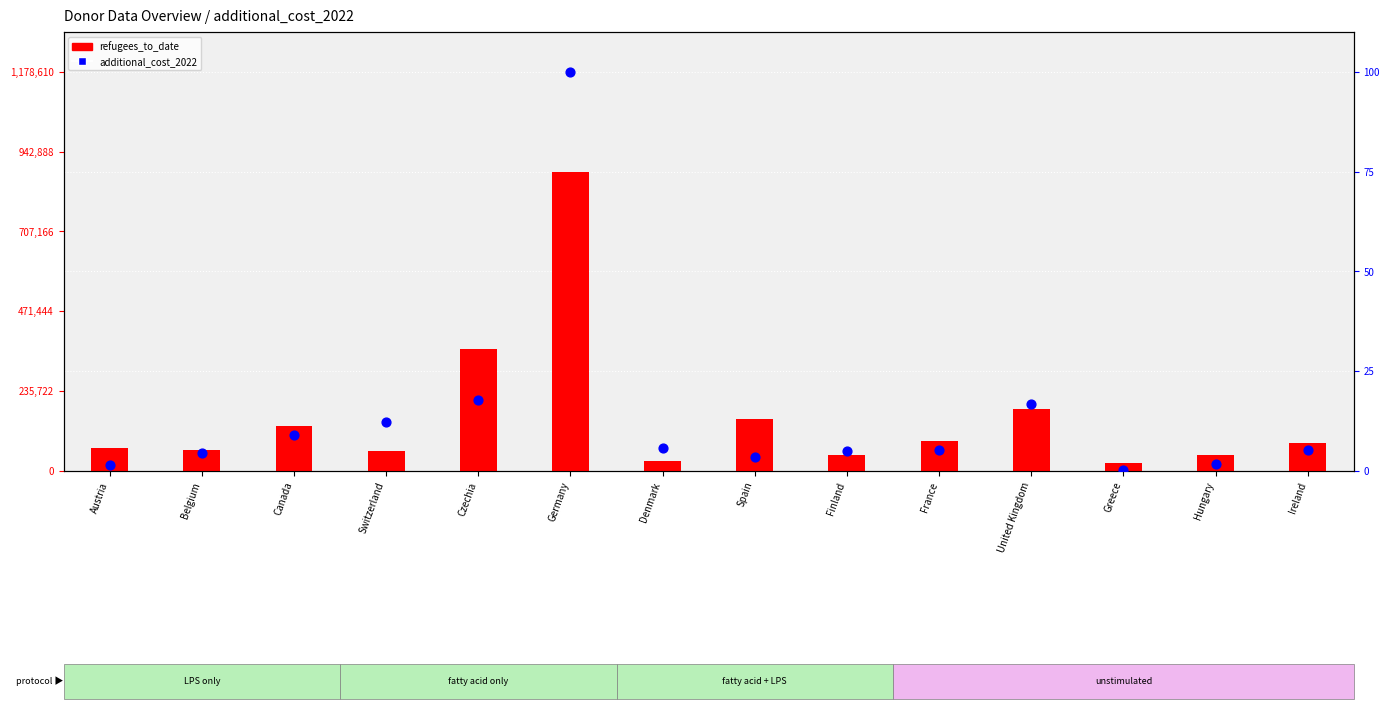

Which series has the largest total across all categories?

additional_cost_2022